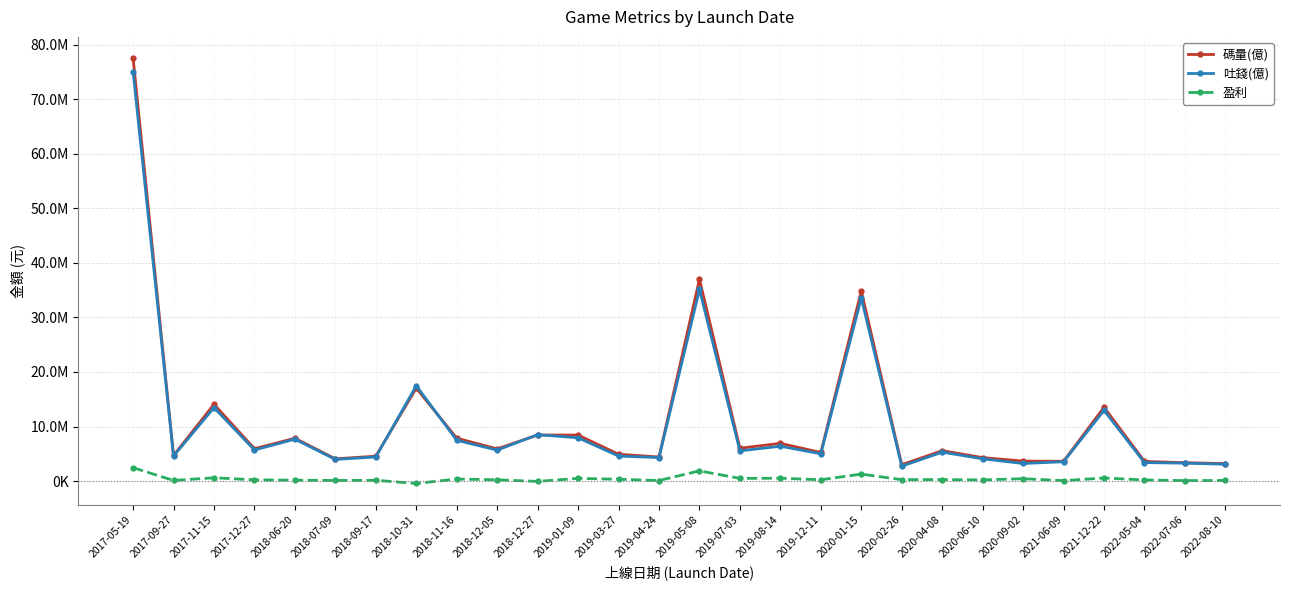

True or false: 盈利 and 碼量(億) intersect in this chart.

False